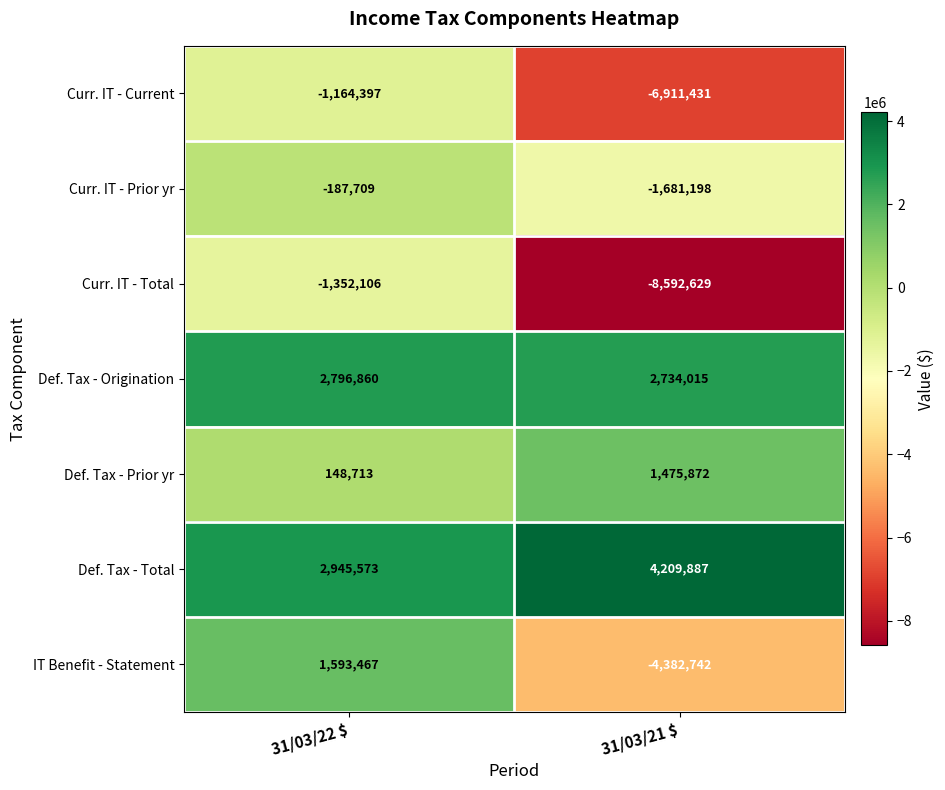

Read the Curr. IT - Prior yr value at 31/03/21 $, to the nearest 50.

-1681200